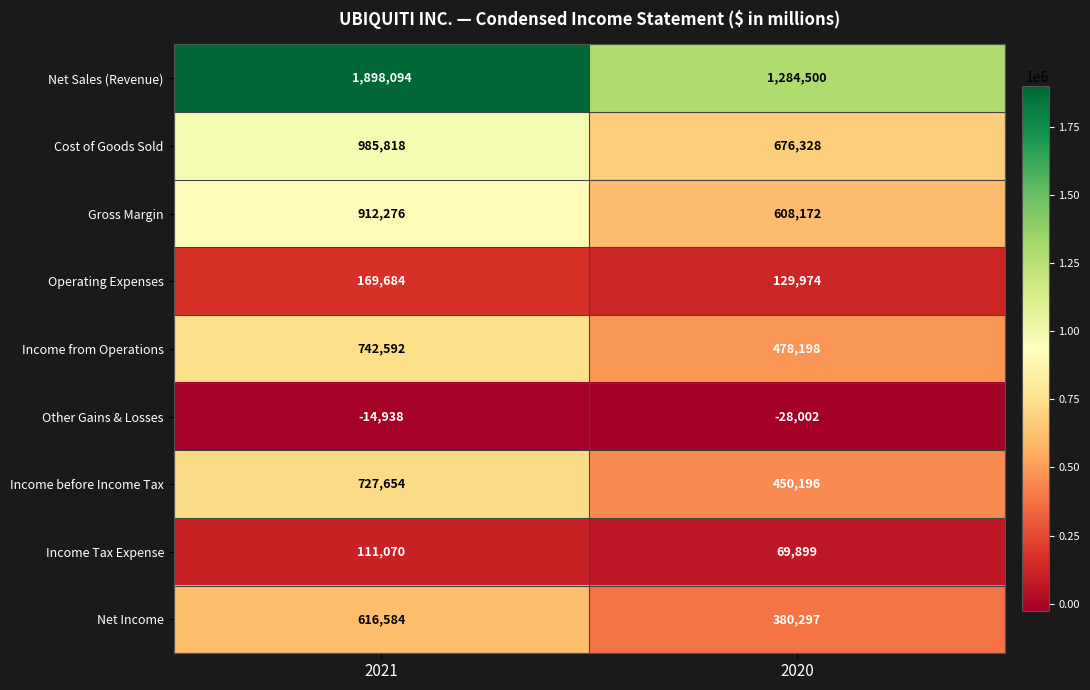

What is the sum of the Operating Expenses values at 2020 and 2021?

299658